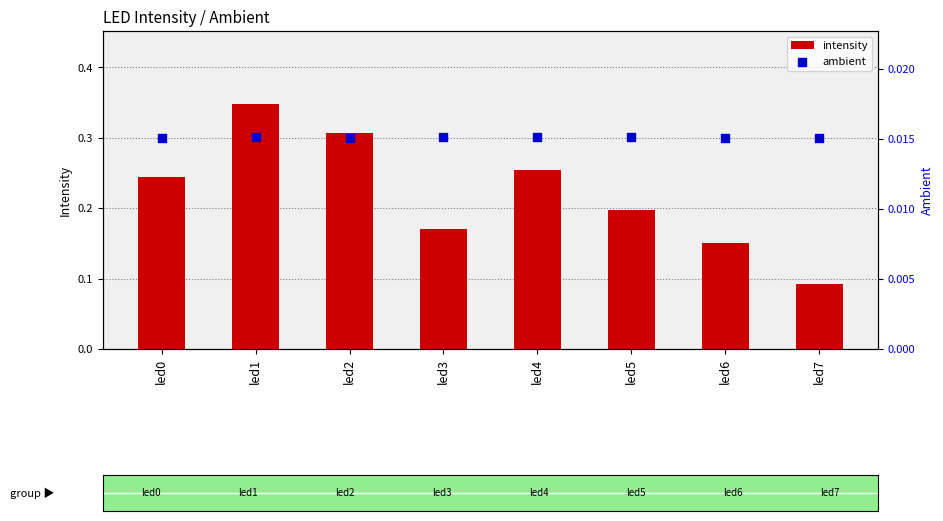

At how many categories does at least one series exceed 0?

8